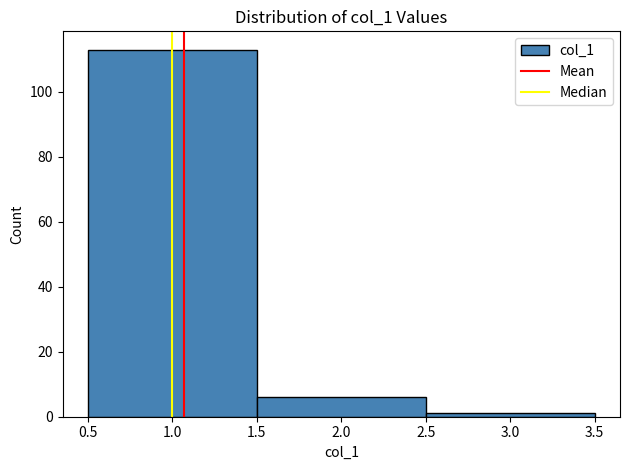

Reading left to right, transcribe this chart: for each bar, give the range it covers on the x-axis and its height. The values are not printed on the chart, so give them approximately, as read against the axis.

0.5 to 1.5: 114
1.5 to 2.5: 6
2.5 to 3.5: under 2